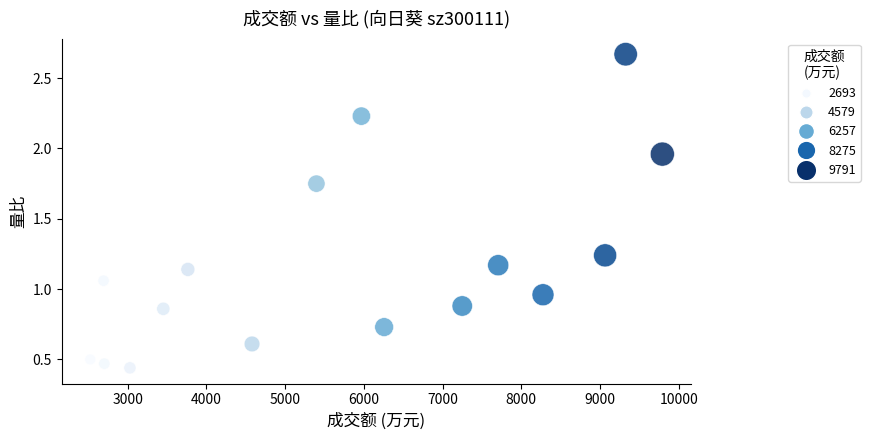

What is the range of X values (max minus min)?

7267.0